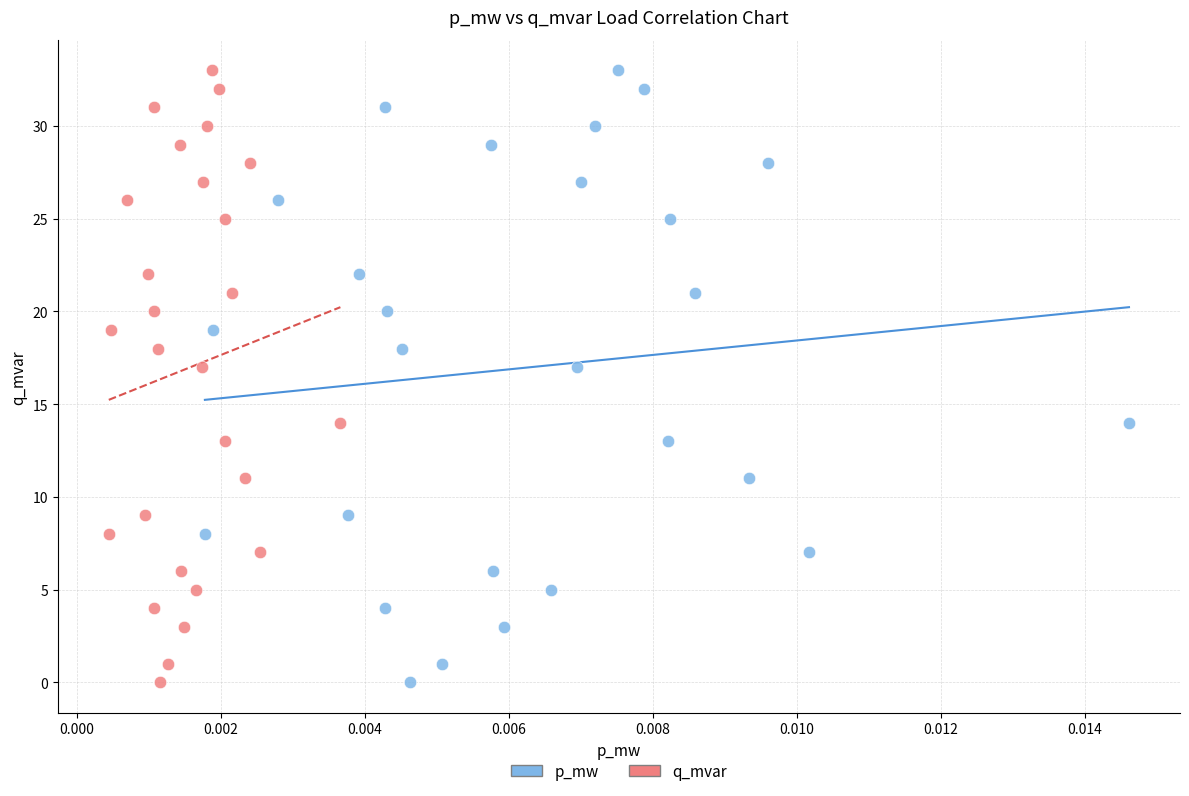

What are all the series names shown in the legend?

p_mw, q_mvar